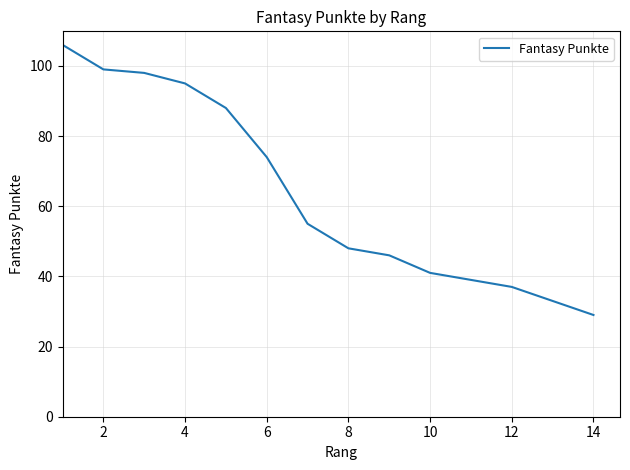

What is the sum of all values?

892